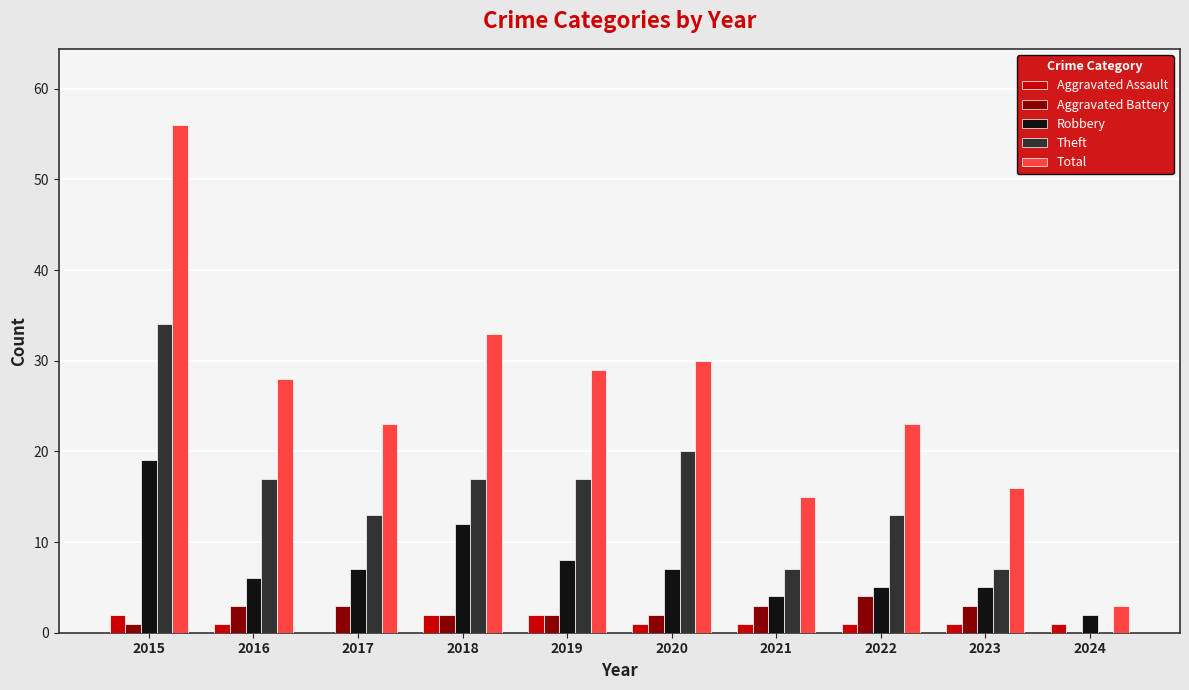

Is it true that Robbery equals 2 at 2024?

True